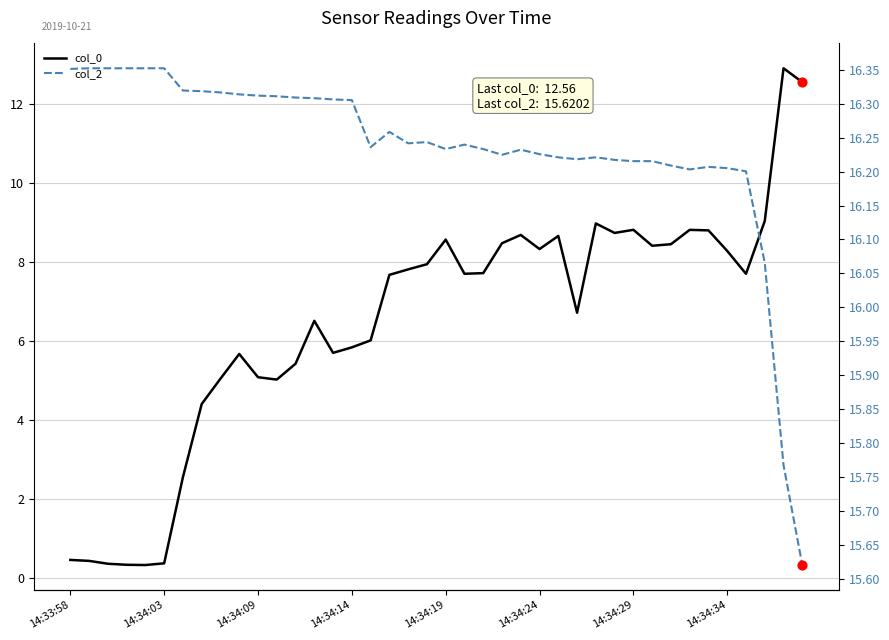

At how many categories does at least one series exceed 10?

40